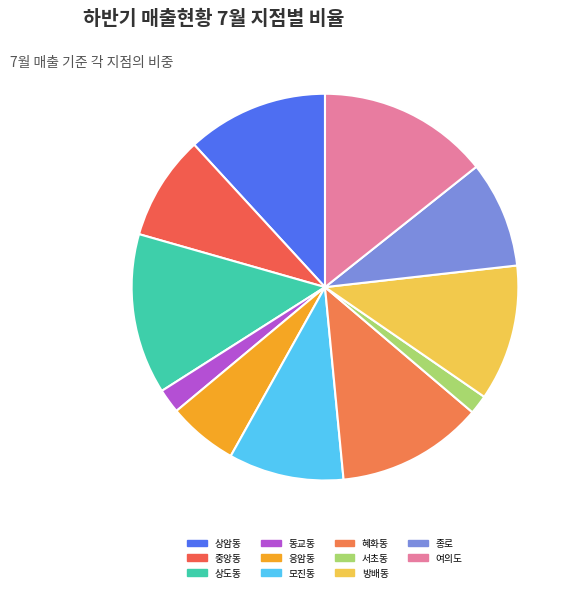

What percentage is the 상암동 slice, to the nearest percent?

12%